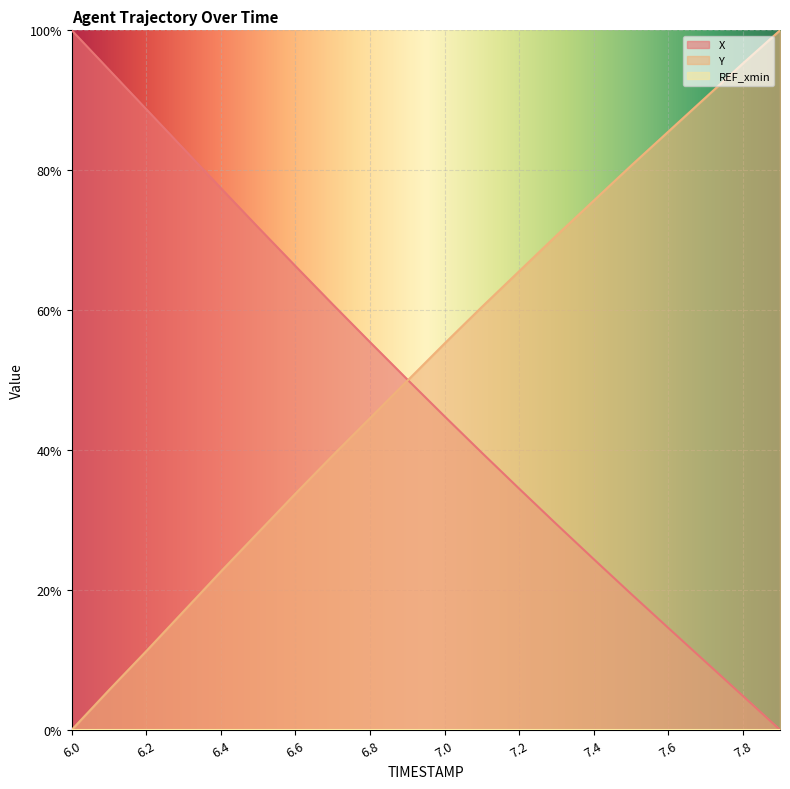

Reading right to left, list all the values displayed in this chart.

X: 7.9=0.0	7.8=4.9	7.7=9.7	7.6=14.6	7.5=19.5	7.4=24.4	7.3=29.4	7.2=34.5	7.1=39.6	7.0=44.8	6.9=50.1	6.8=55.4	6.7=60.8	6.6=66.3	6.5=71.8	6.4=77.4	6.3=83.1	6.2=88.7	6.1=94.4	6.0=100.0
Y: 7.9=100.0	7.8=95.2	7.7=90.4	7.6=85.5	7.5=80.6	7.4=75.6	7.3=70.6	7.2=65.5	7.1=60.4	7.0=55.2	6.9=49.9	6.8=44.5	6.7=39.2	6.6=33.8	6.5=28.2	6.4=22.6	6.3=16.9	6.2=11.3	6.1=5.7	6.0=0.0